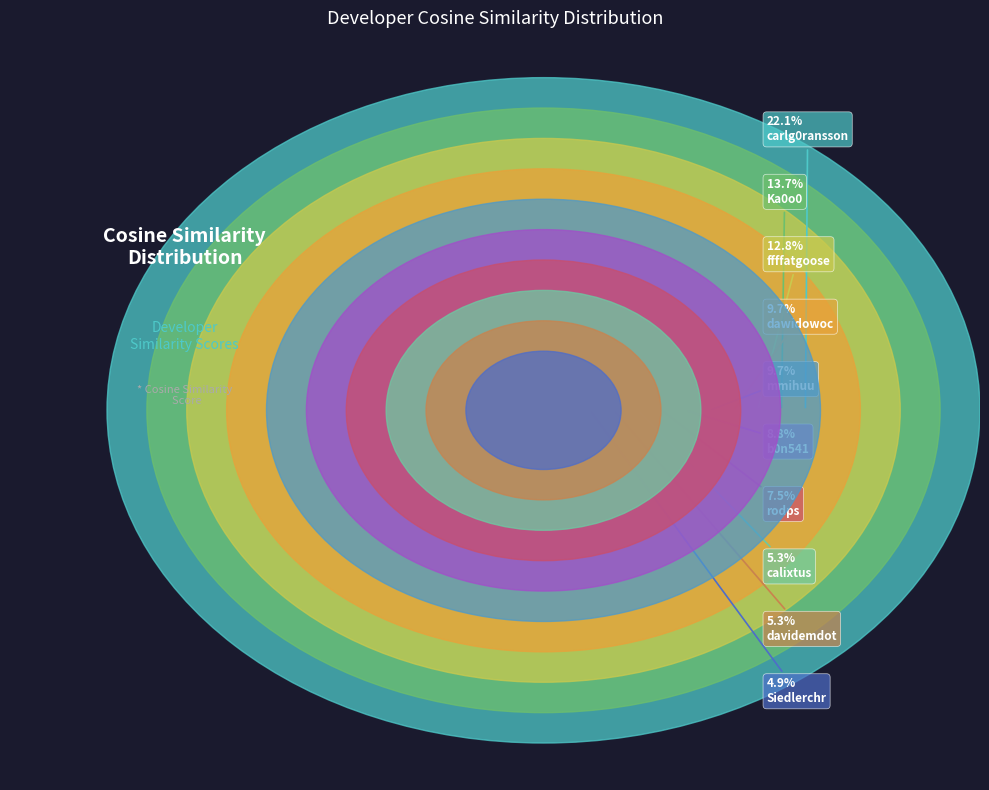

To the nearest percent, what percentage of the pie is ffffatgoose?

13%